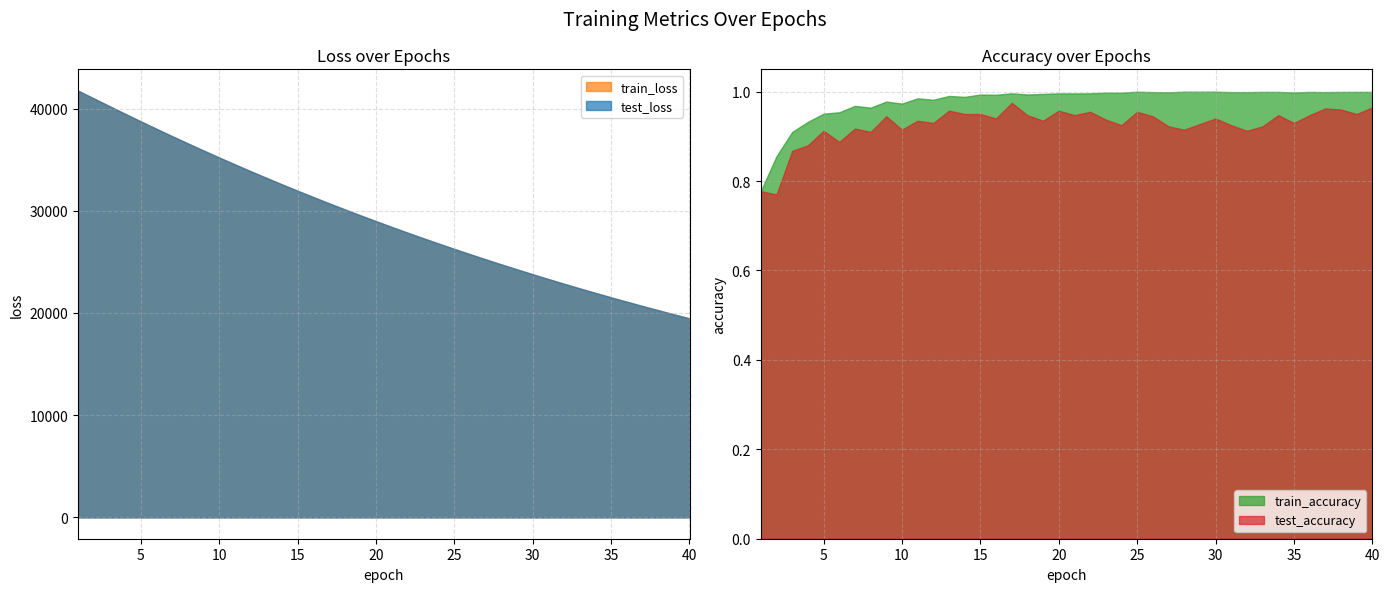

What is the sum of all train_accuracy values?

39.2